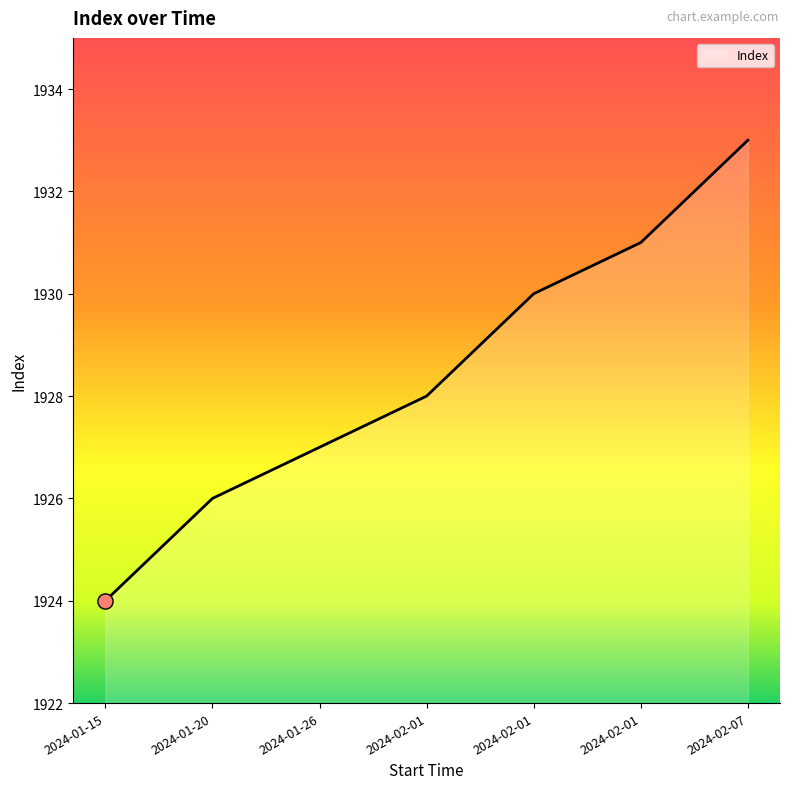

Which has a higher value, 2024-01-15 or 2024-01-20?

2024-01-20